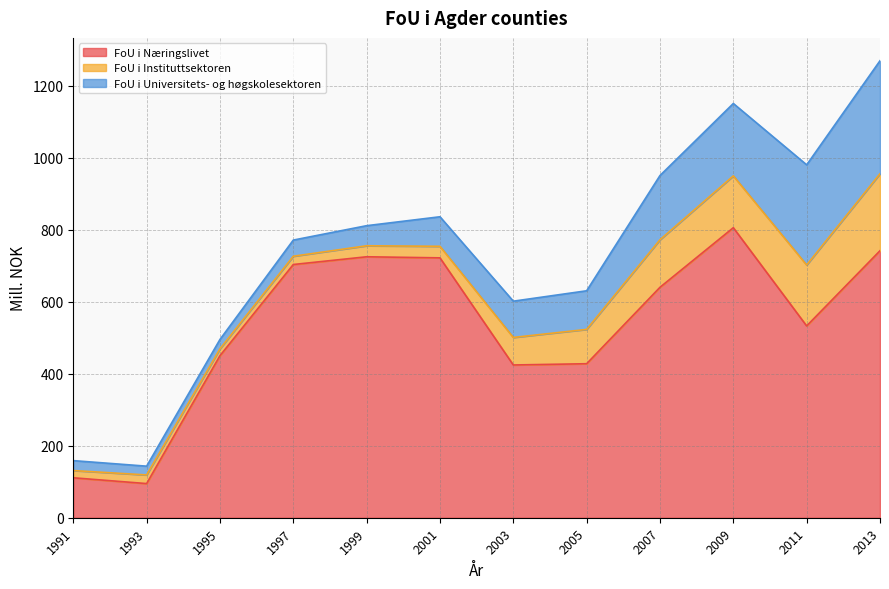

What is the greatest value displayed?

806.0